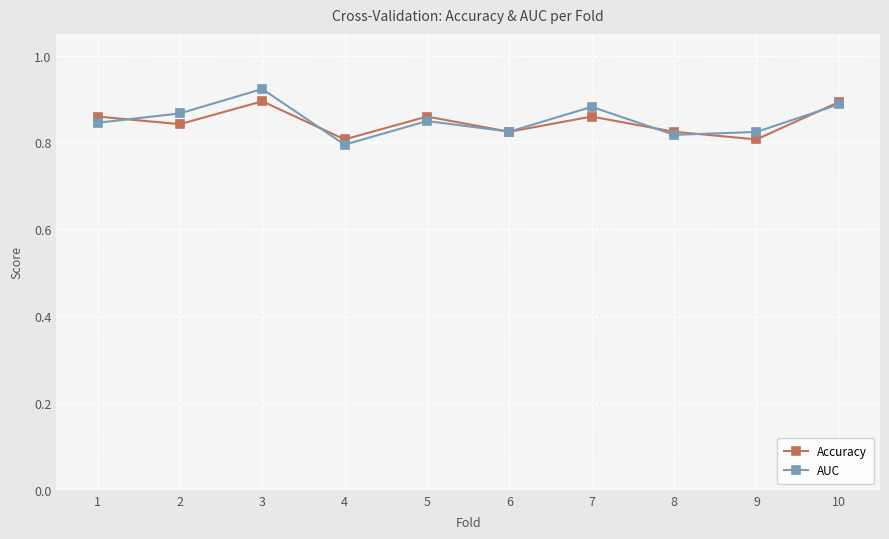

What is the sum of the Accuracy values at 2 and 5?

1.7